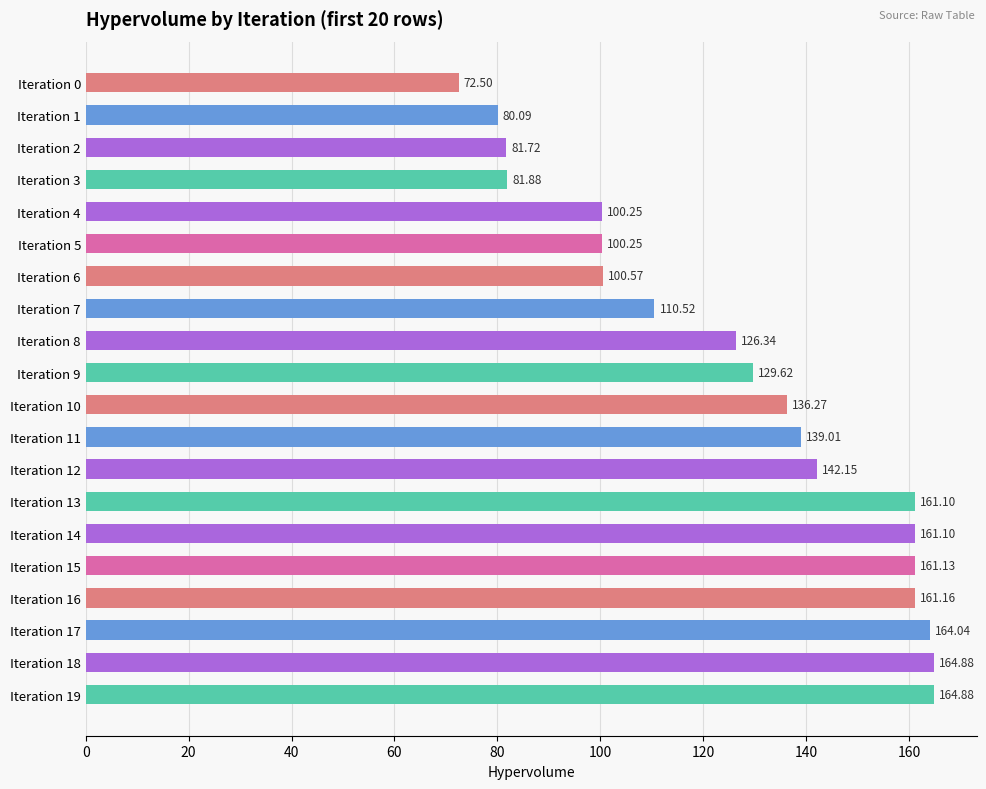

What is the change in value from Iteration 7 to Iteration 13?

+50.6